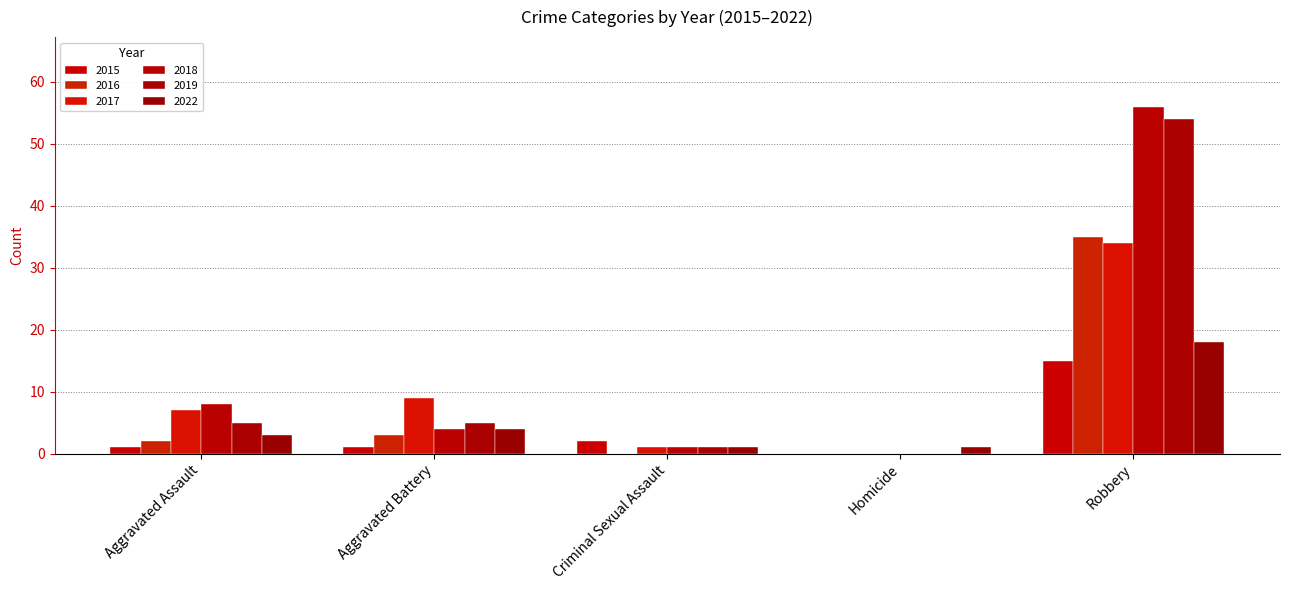

What is the difference between the 2015 values at Aggravated Assault and Robbery?

14